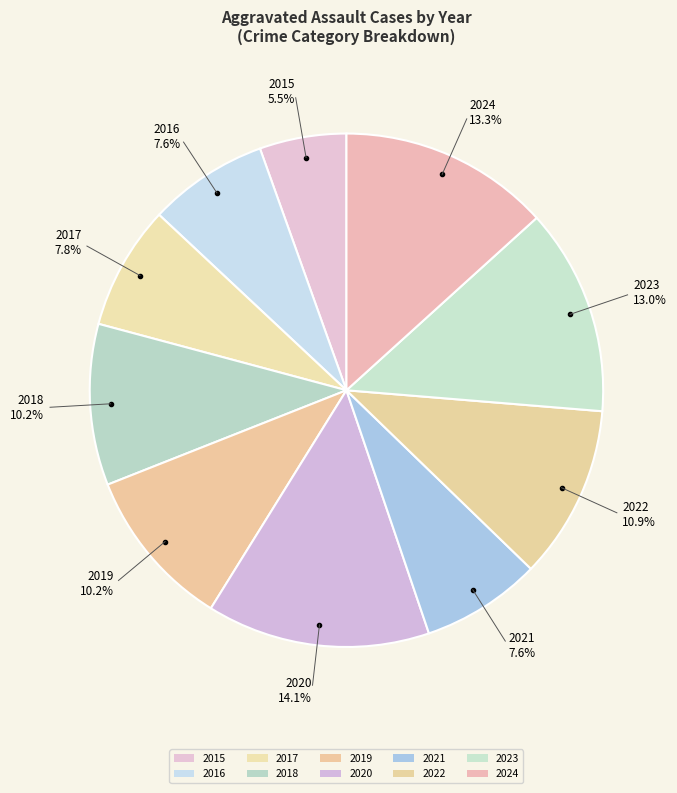

Is there any slice that represents more than half of the pie?

No